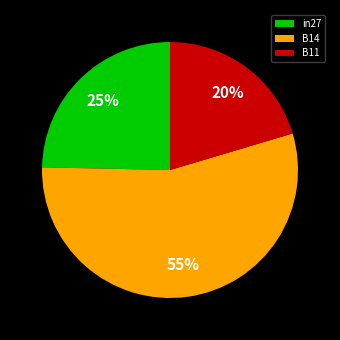

To the nearest percent, what is the combined percentage of B14 and B11?

75%